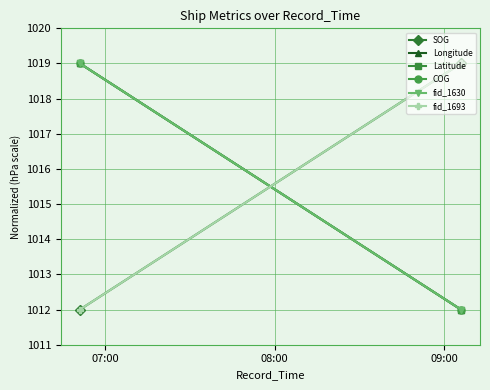

At how many categories does at least one series exceed 1014?

2